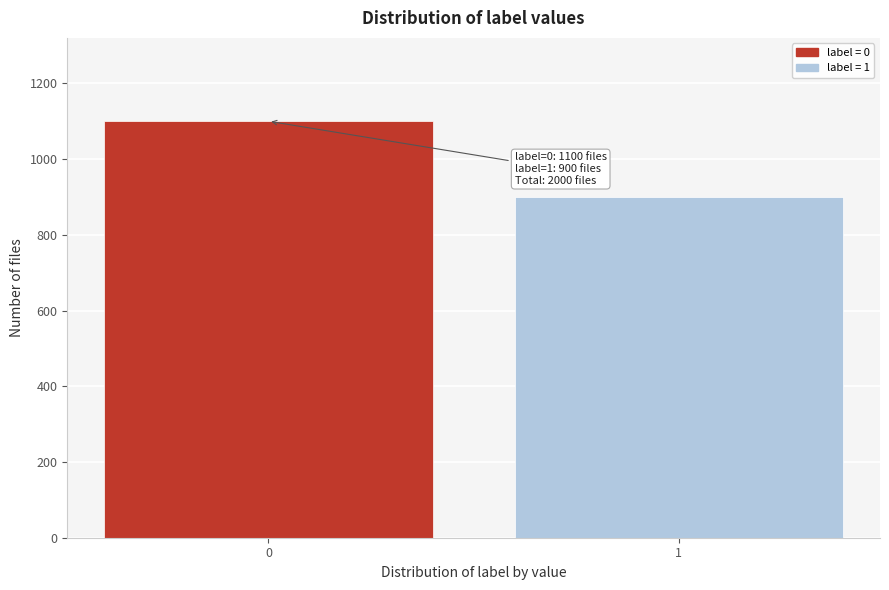

Reading right to left, extract all data points from this chart.

900	1100